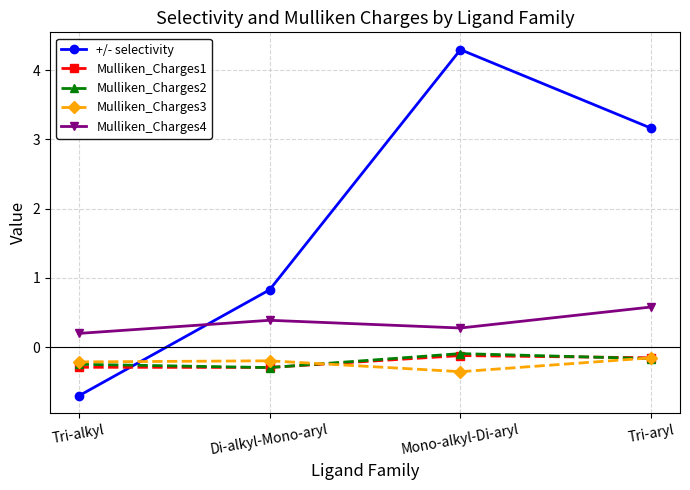

Which series changed the most between Mono-alkyl-Di-aryl and Tri-aryl?

+/- selectivity